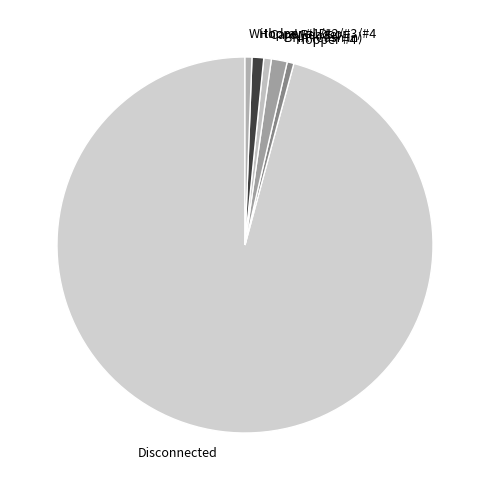

Does any single category account for the majority?

Yes